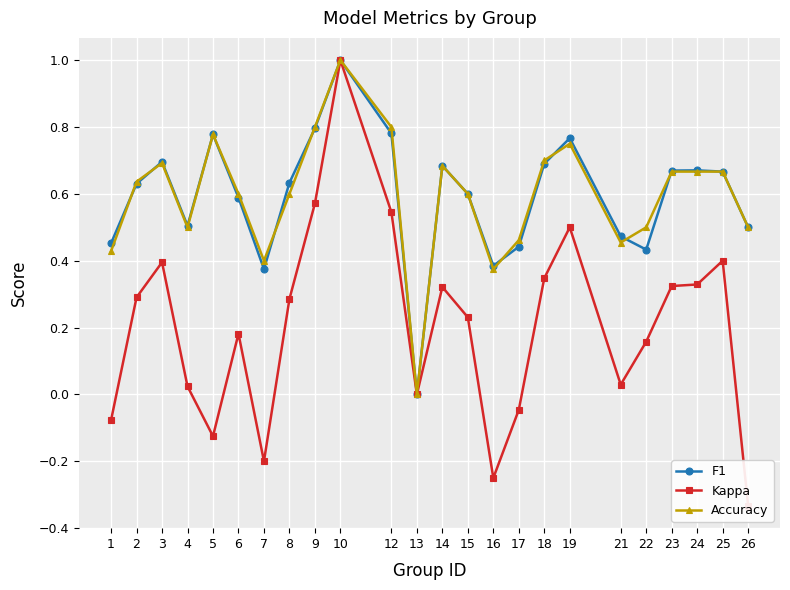

True or false: Kappa and Accuracy cross at least once.

False